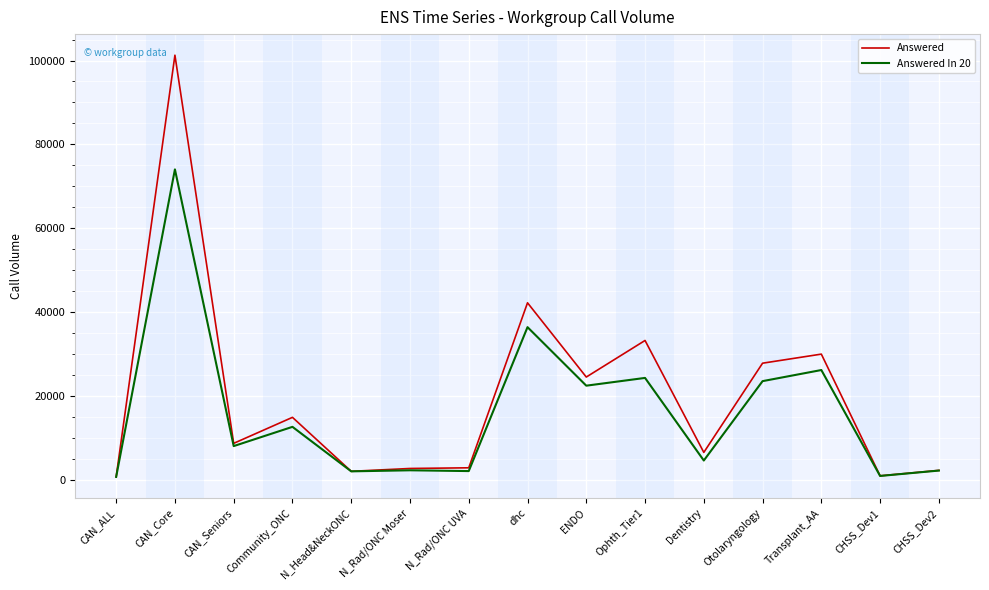

What is the difference between the highest and lowest values at Otolaryngology?

4281